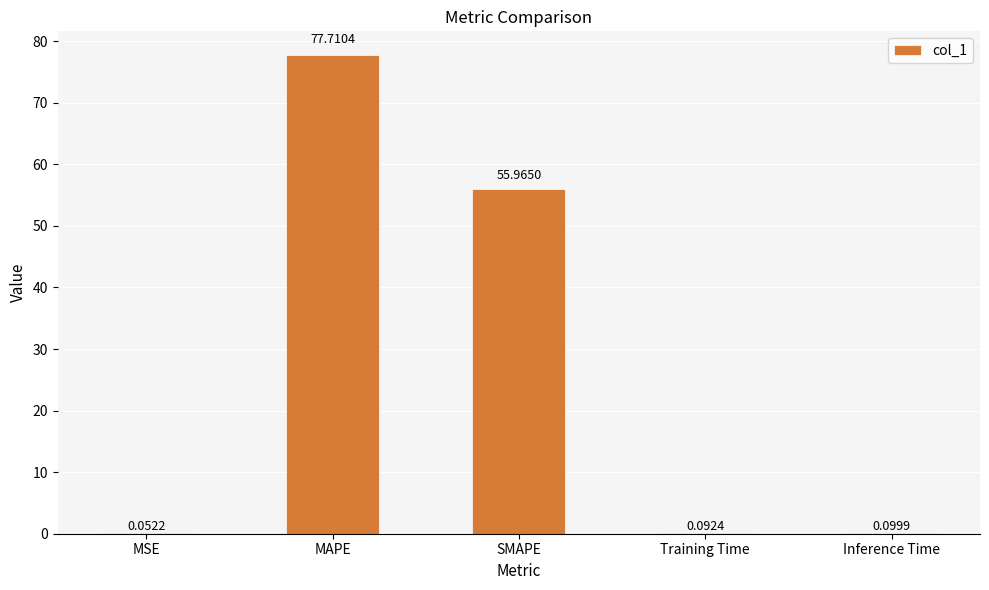

At which label is the value closest to 38?

SMAPE